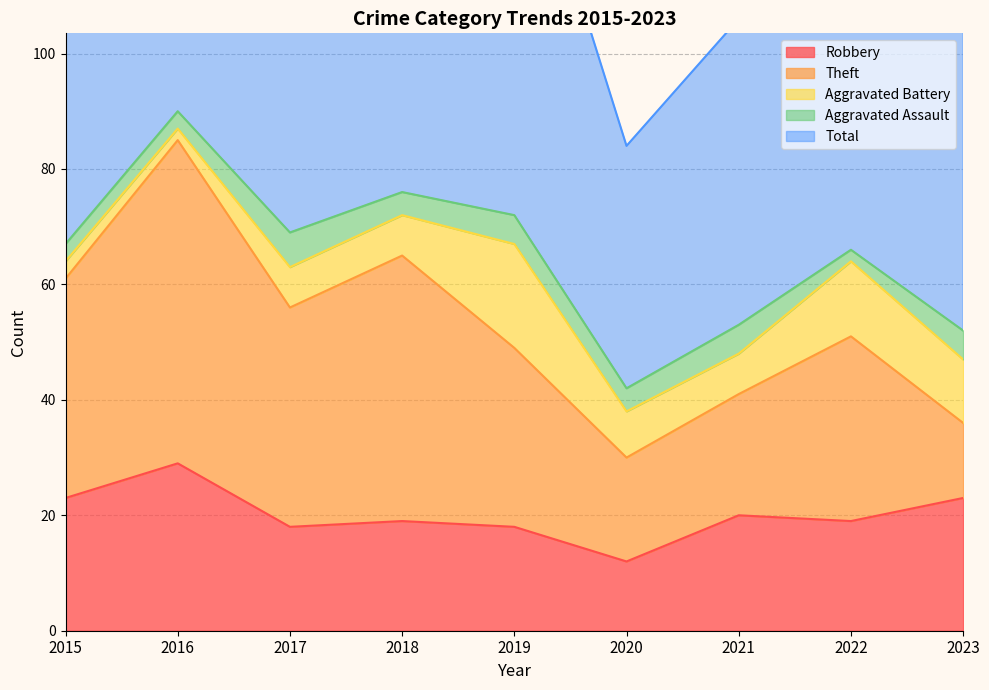

Read the Total value at 2023.

53